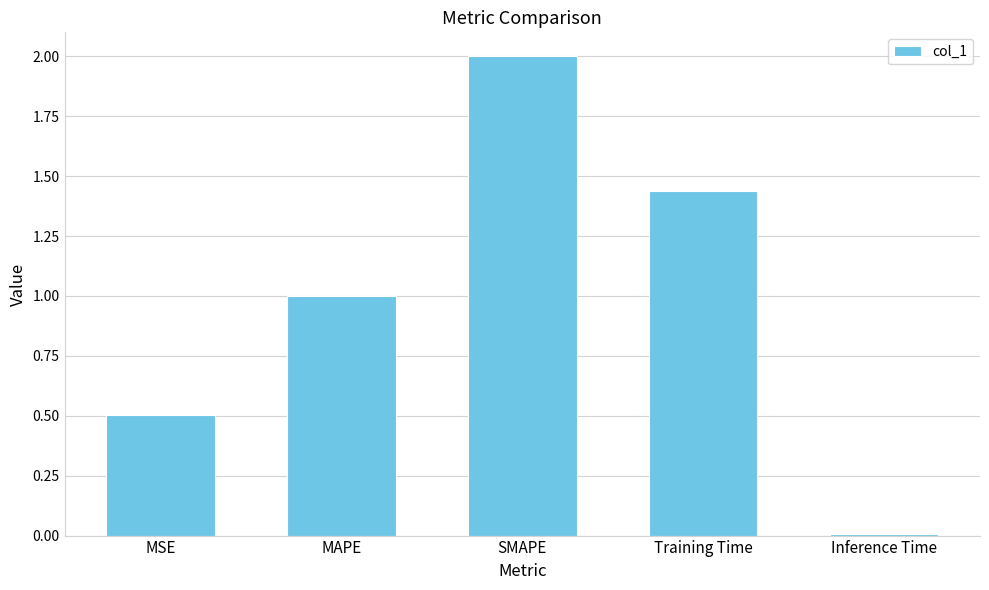

Between SMAPE and Inference Time, which is larger?

SMAPE